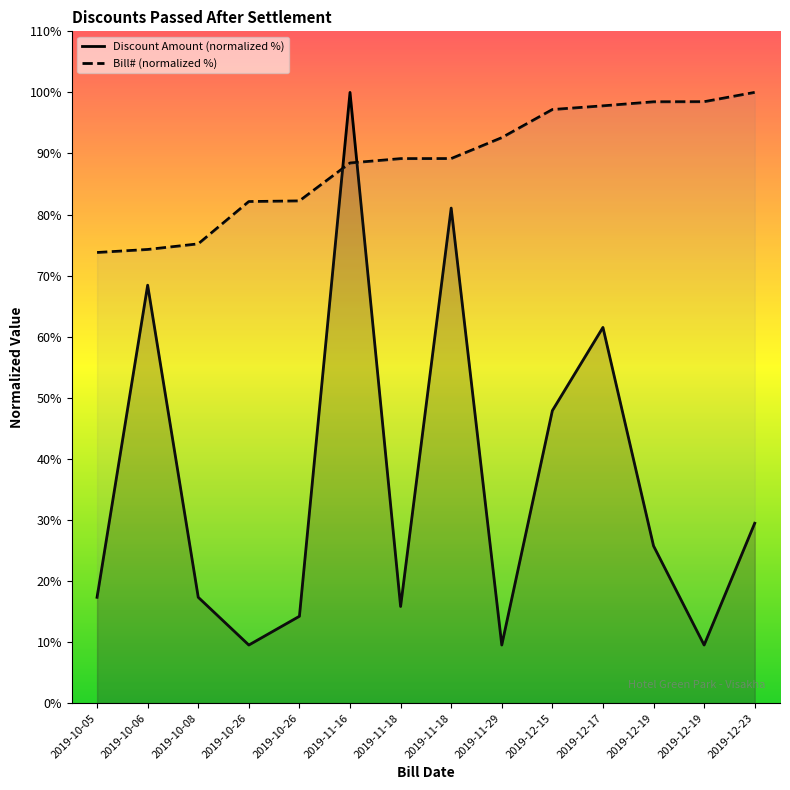

Between 2019-10-06 and 2019-11-16, which series saw the biggest shift?

Discount Amount (normalized %)